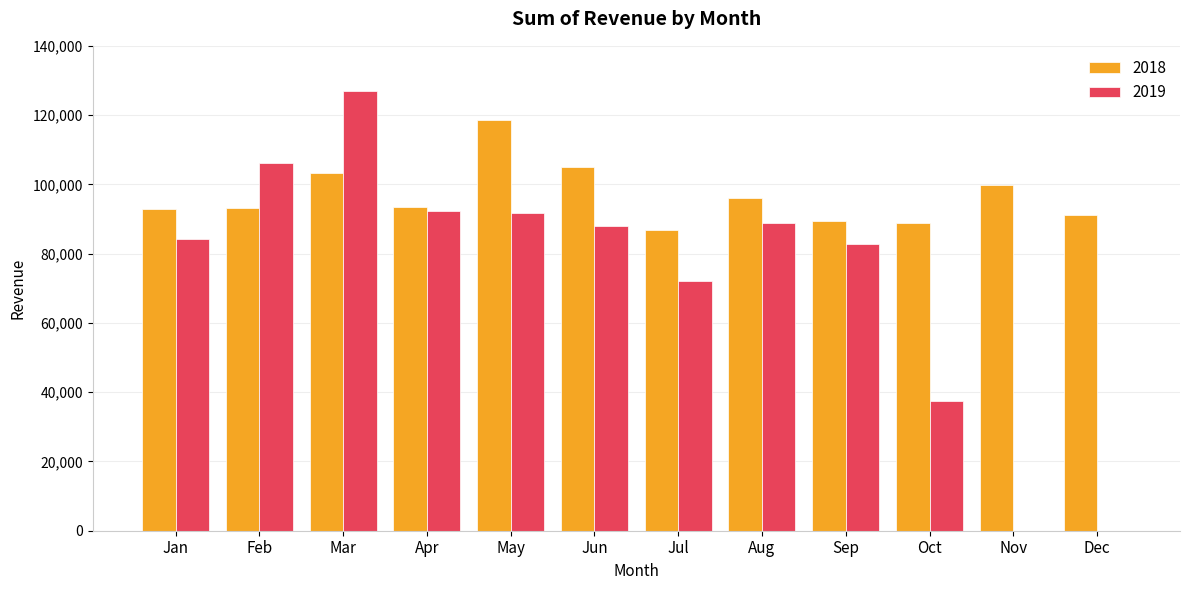

Is the value of 2019 at Sep greater than the value of 2018 at Jul?

No